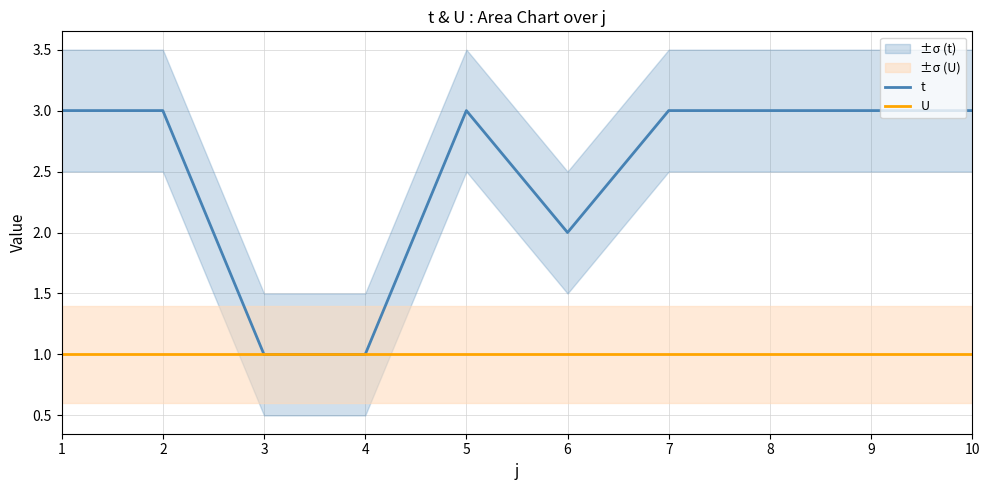

List the series in order of their peak value, lowest first.

U, t